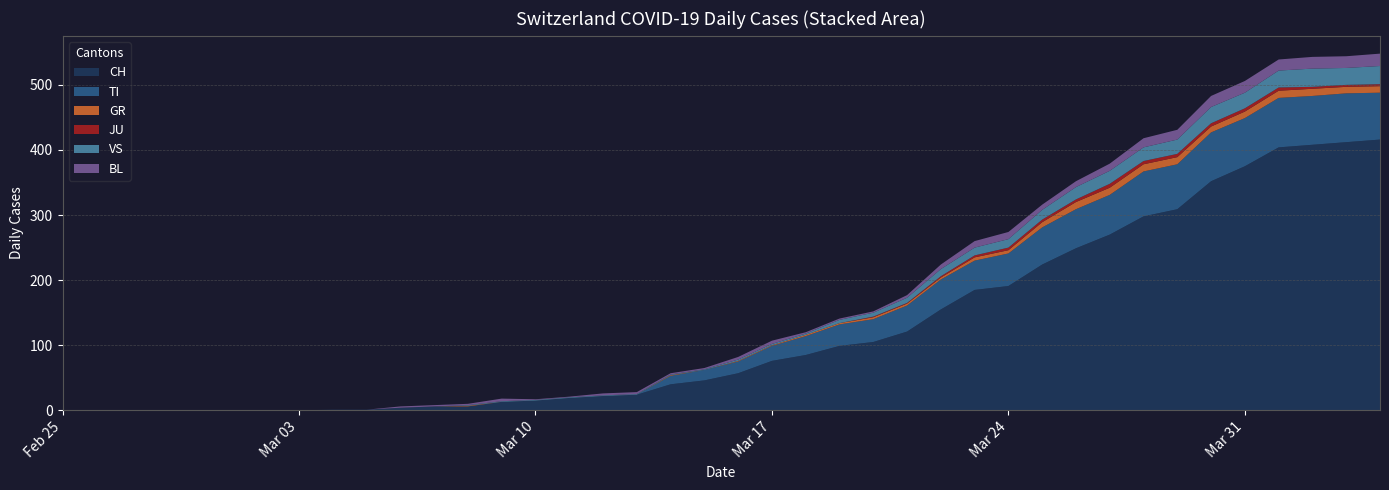

Reading left to right, extract all data points from this chart.

CH: 0	0	0	0	0	0	0	0	1	1	4	6	6	13	15	19	22	24	40	46	57	76	85	99	105	121	155	185	191	224	249	270	298	309	352	375	404	408	412	416
TI: 0	0	0	0	0	0	0	0	0	0	0	0	0	0	0	0	0	0	13	16	18	23	29	33	35	40	46	45	50	57	60	61	69	69	75	74	76	75	75	72
GR: 0	0	0	0	0	0	0	0	0	0	0	0	1	0	0	0	0	0	1	0	1	1	2	2	3	3	3	5	5	8	11	11	11	11	9	10	11	11	10	10
JU: 0	0	0	0	0	0	0	0	0	0	0	0	0	0	0	0	0	0	0	0	0	0	0	0	1	1	2	3	4	4	4	6	5	5	5	5	5	3	3	3
VS: 0	0	0	0	0	0	0	0	0	0	0	0	1	1	1	1	1	1	1	1	2	2	2	5	6	8	11	12	13	15	19	20	21	22	25	24	26	28	26	28
BL: 0	0	0	0	0	0	0	0	0	0	2	2	2	4	1	1	3	3	2	2	4	5	2	2	2	4	7	10	11	8	9	11	14	15	17	18	17	18	18	19